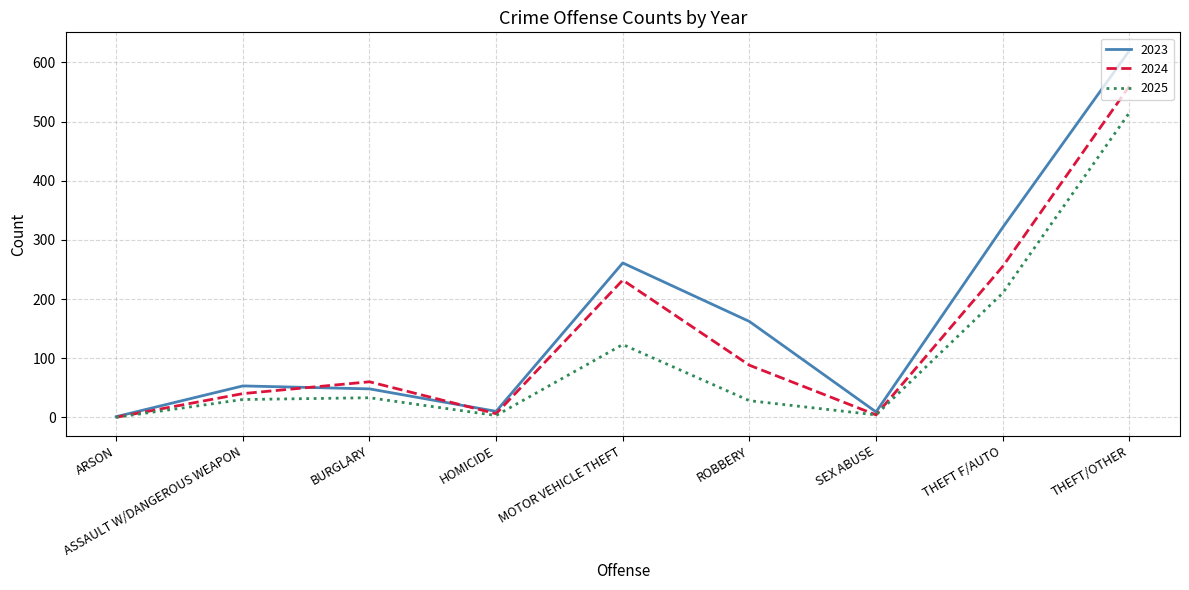

True or false: 2023 has more than 0 points higher than both neighbors.

True